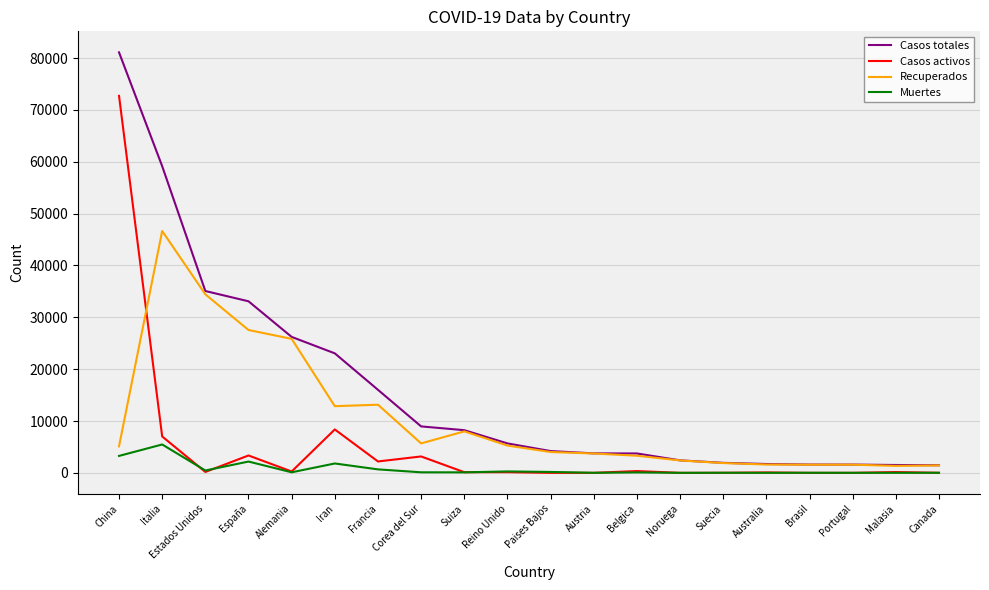

The Casos activos series shows 14 at Canada. True or false?

True